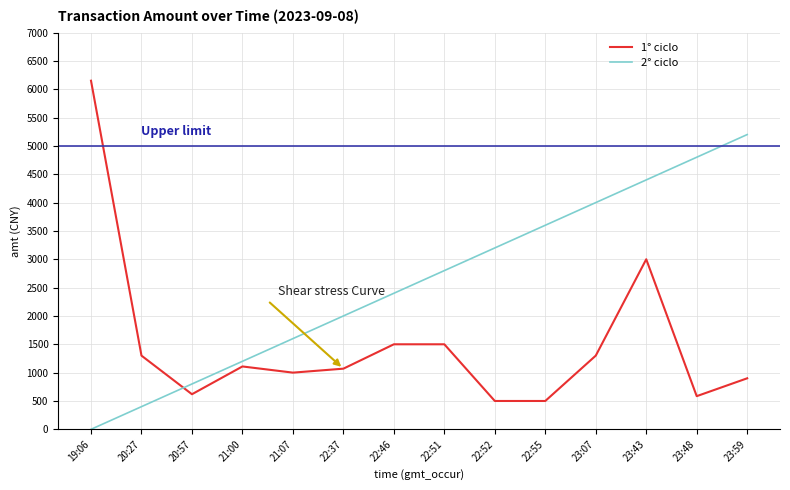

Which series changed the most between 22:55 and 23:43?

1° ciclo